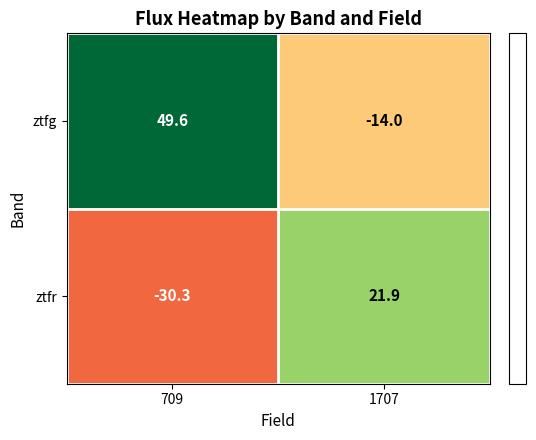

Where is ztfr nearest to the value -4?

1707